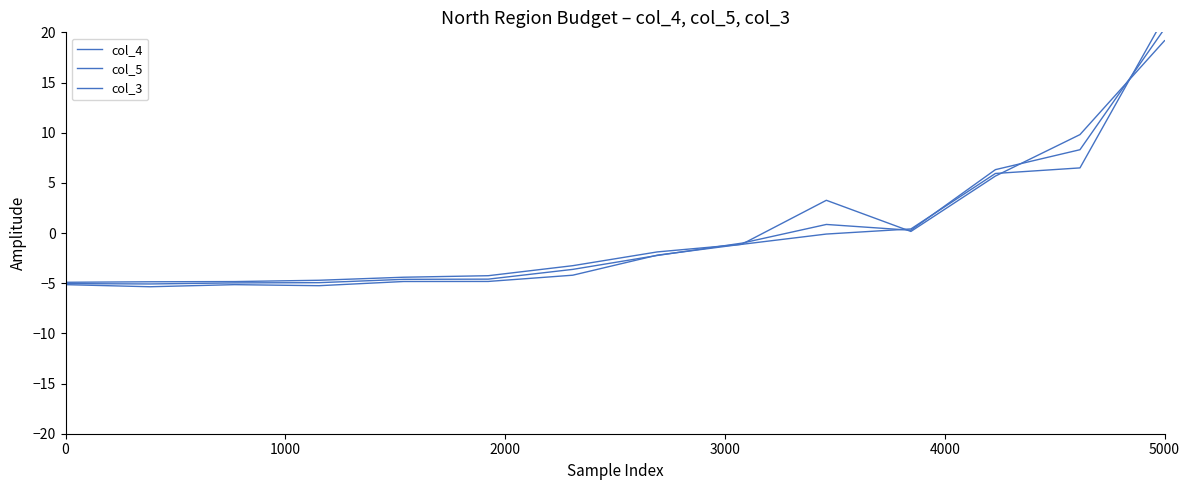

What is the maximum value for col_4?

21.5